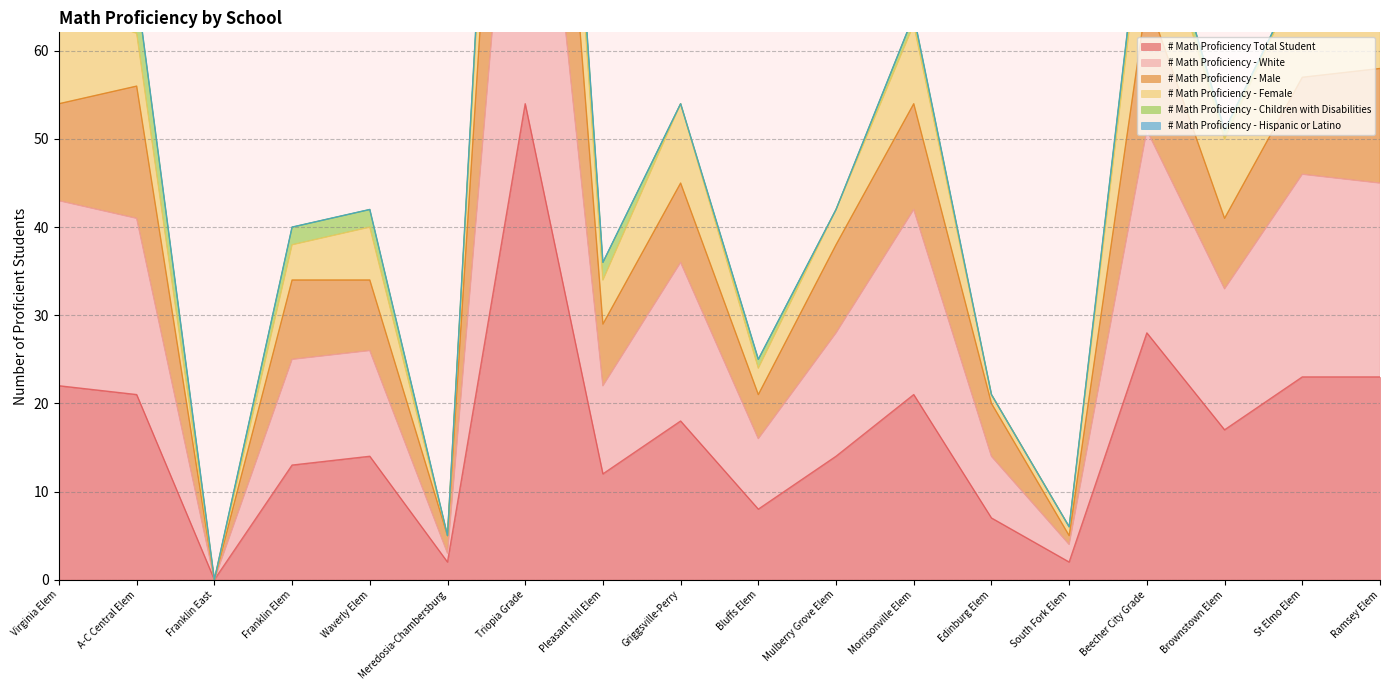

Which category has the highest value in the # Math Proficiency Total Student series?

Triopia Grade